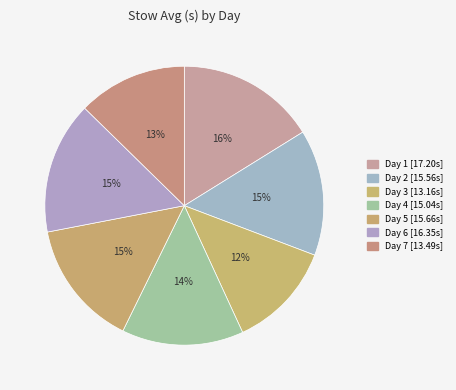

What is the change in value from Day 2 to Day 5?

+0.1